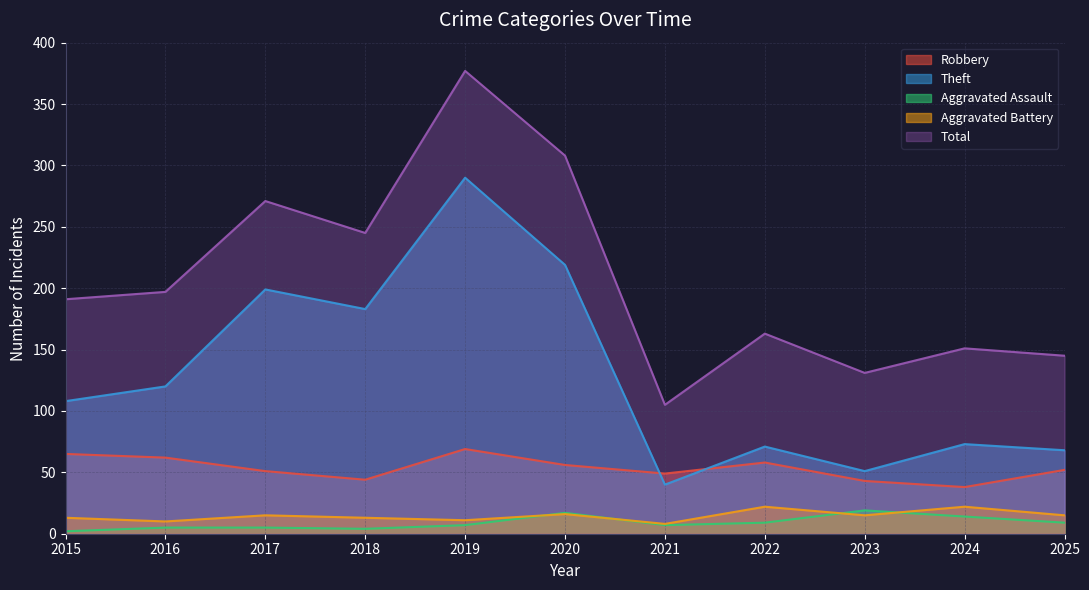

Which series has the widest spread of values?

Total